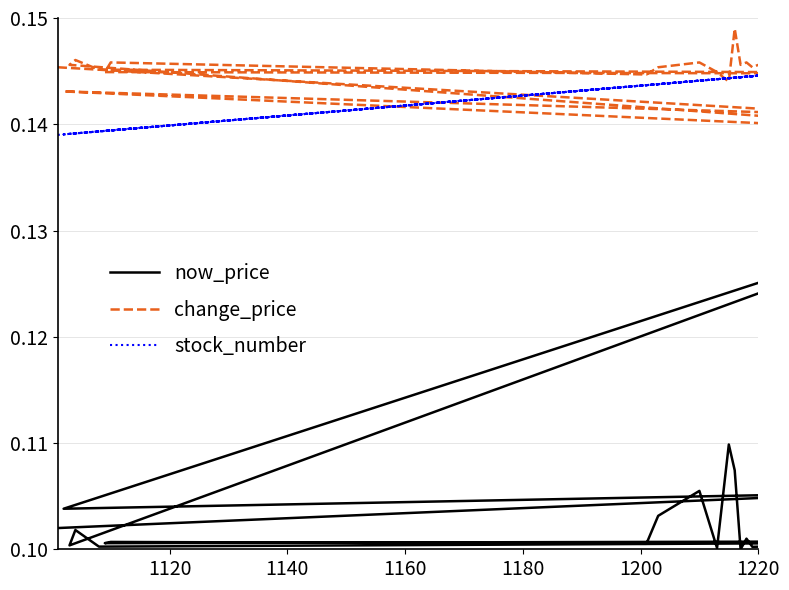

True or false: now_price and change_price intersect in this chart.

False